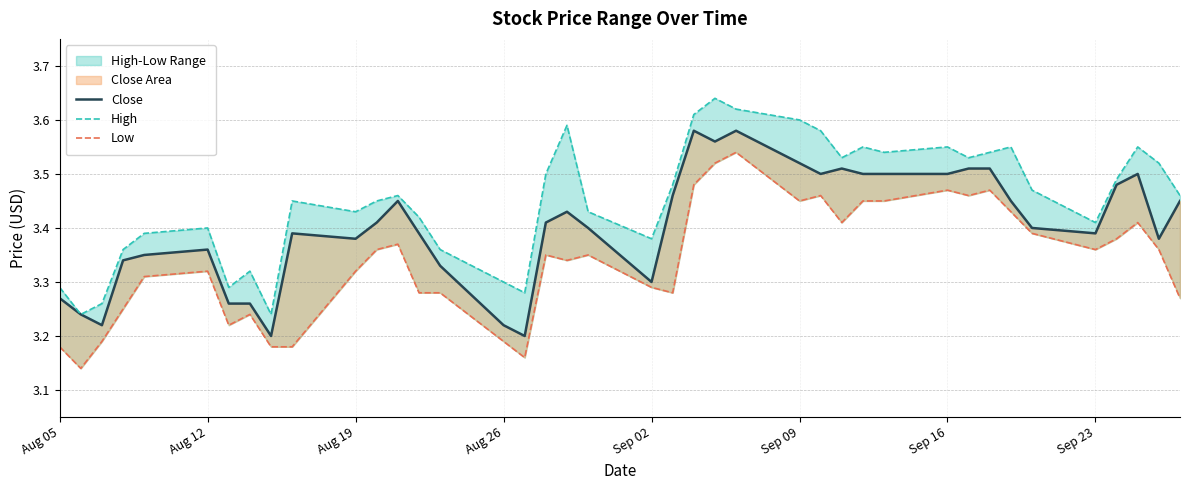

What is the difference between the highest and lowest values at Sep 09?

0.1